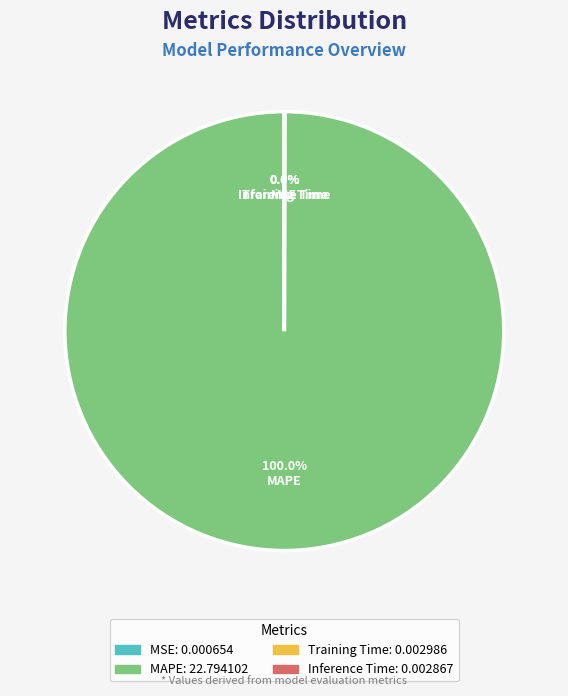

What is the largest slice in the pie chart?

MAPE